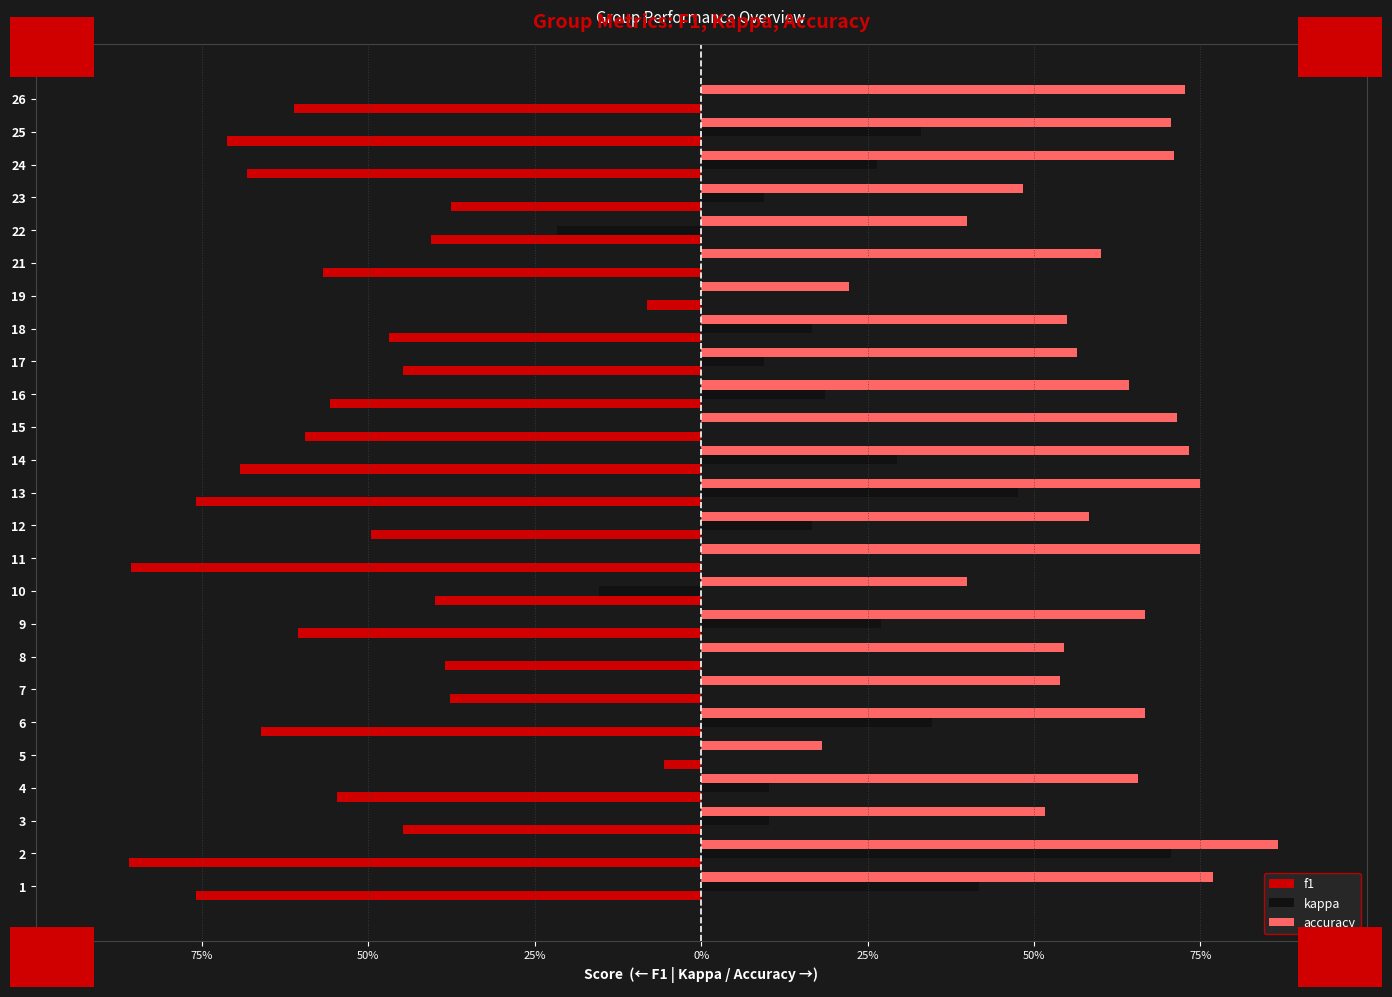

What is the sum of all accuracy values?

14.9